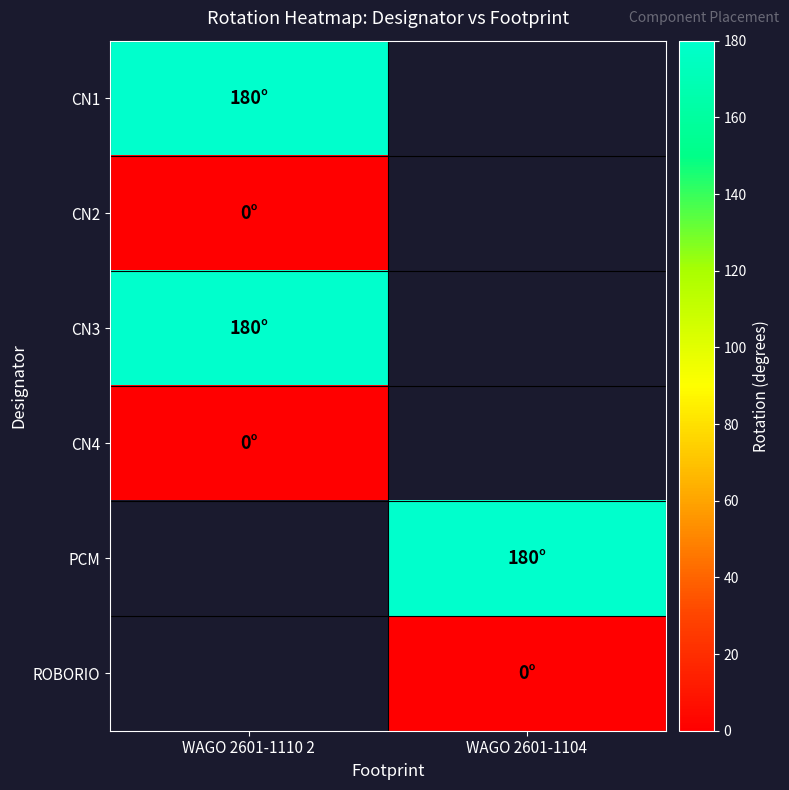

Which series has the largest range (max minus min)?

CN1